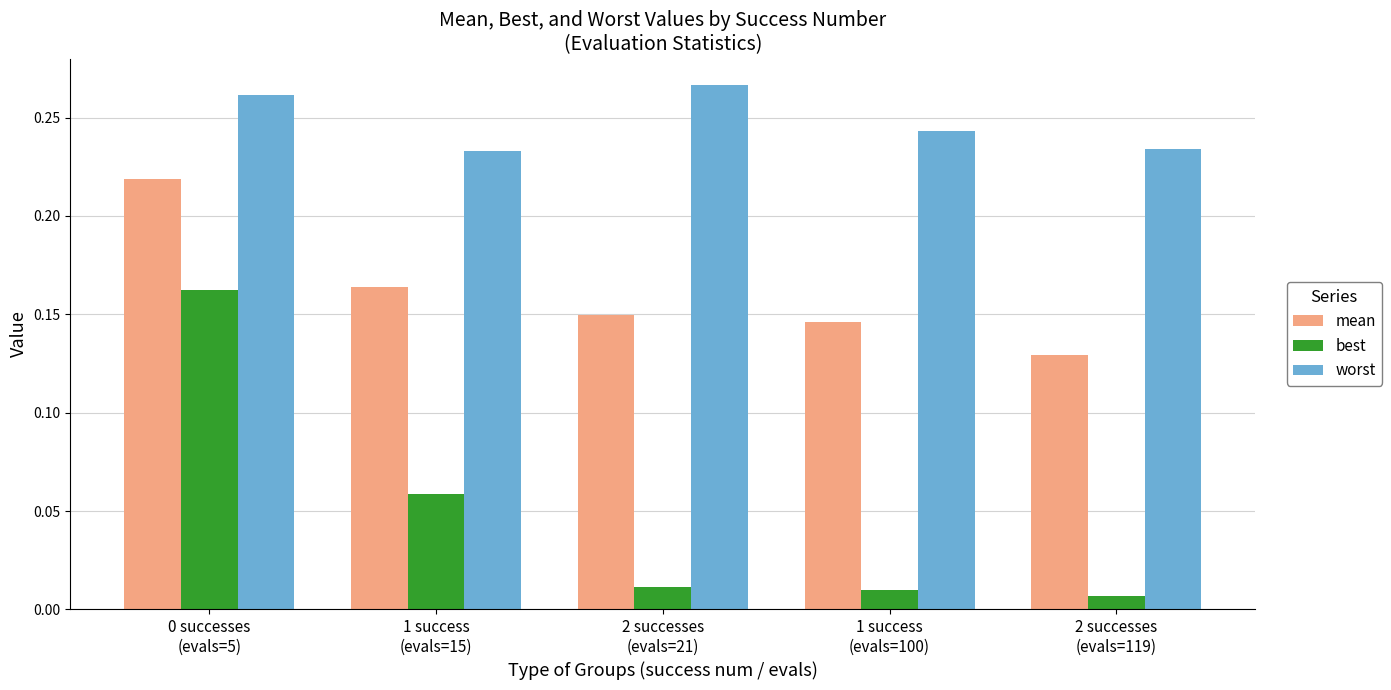

Which series has the largest total across all categories?

worst